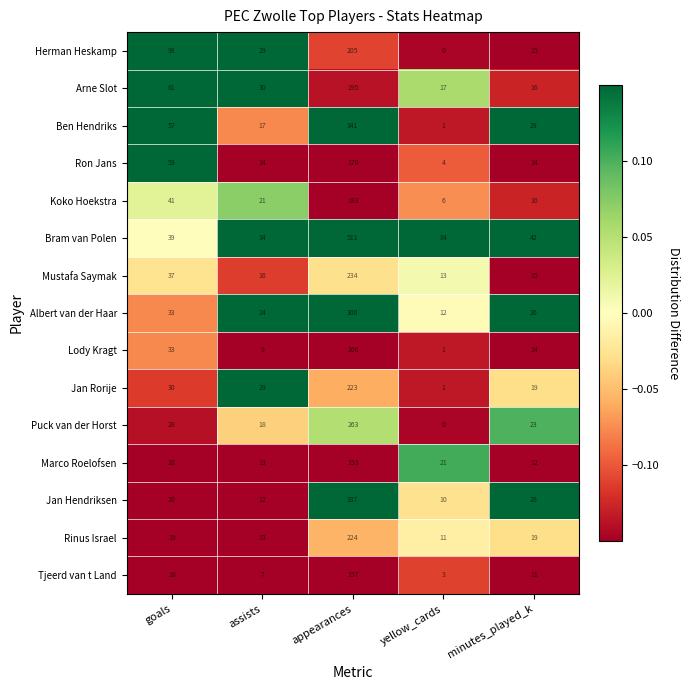

At appearances, list the series in order from largest to smallest.

Bram van Polen, Ben Hendriks, Jan Hendriksen, Albert van der Haar, Puck van der Horst, Mustafa Saymak, Rinus Israel, Jan Rorije, Herman Heskamp, Arne Slot, Koko Hoekstra, Ron Jans, Lody Kragt, Tjeerd van t Land, Marco Roelofsen